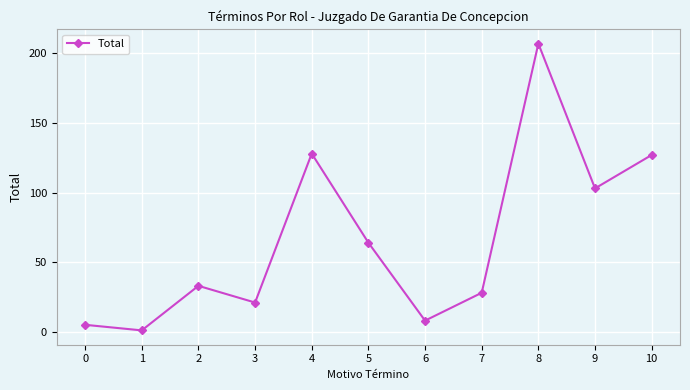

What is the change in value from 2 to 3?

-12